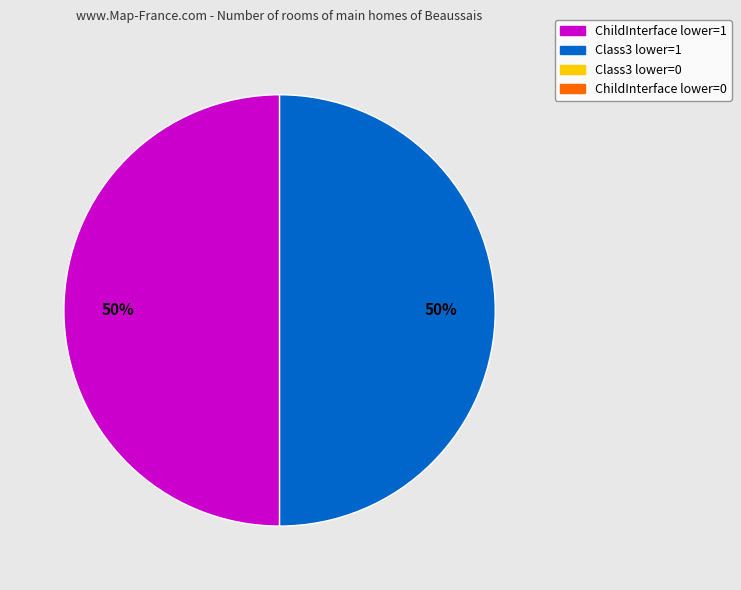

To the nearest percent, what is the average slice percentage?

50%